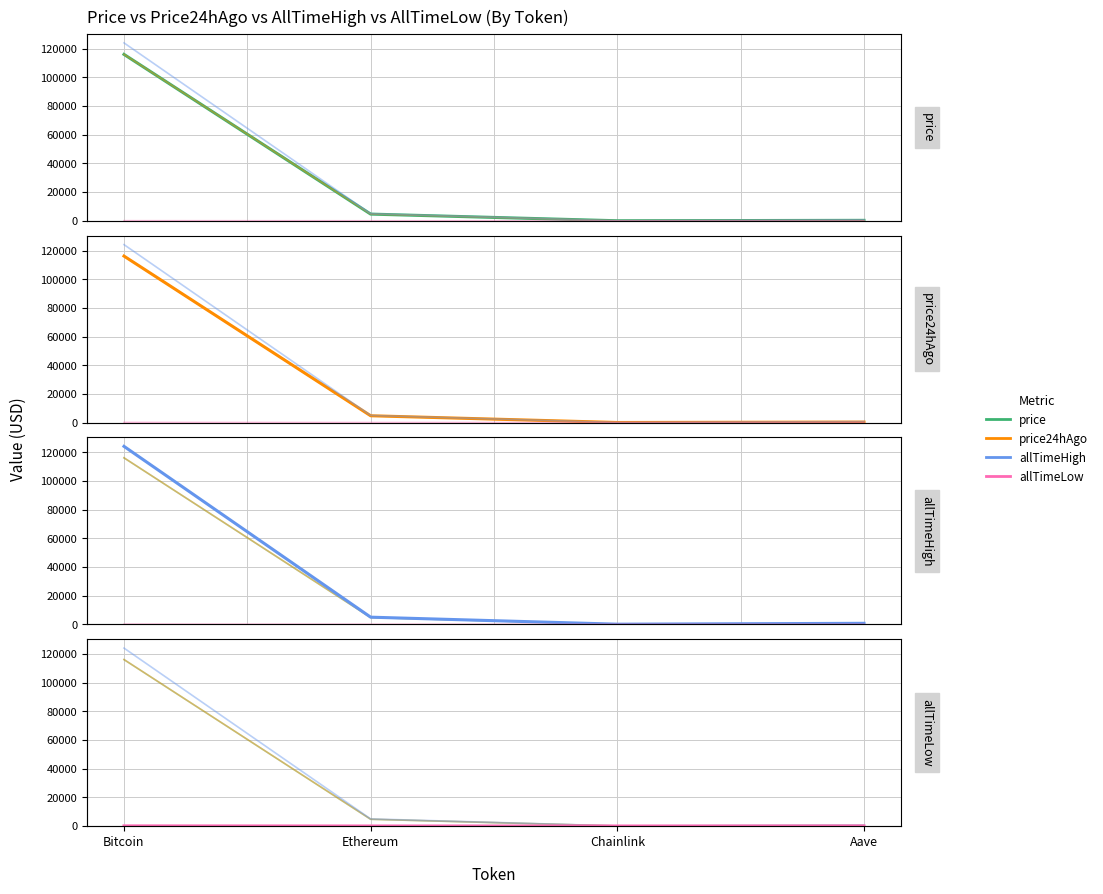

Which has a higher value, Bitcoin or Ethereum?

Bitcoin